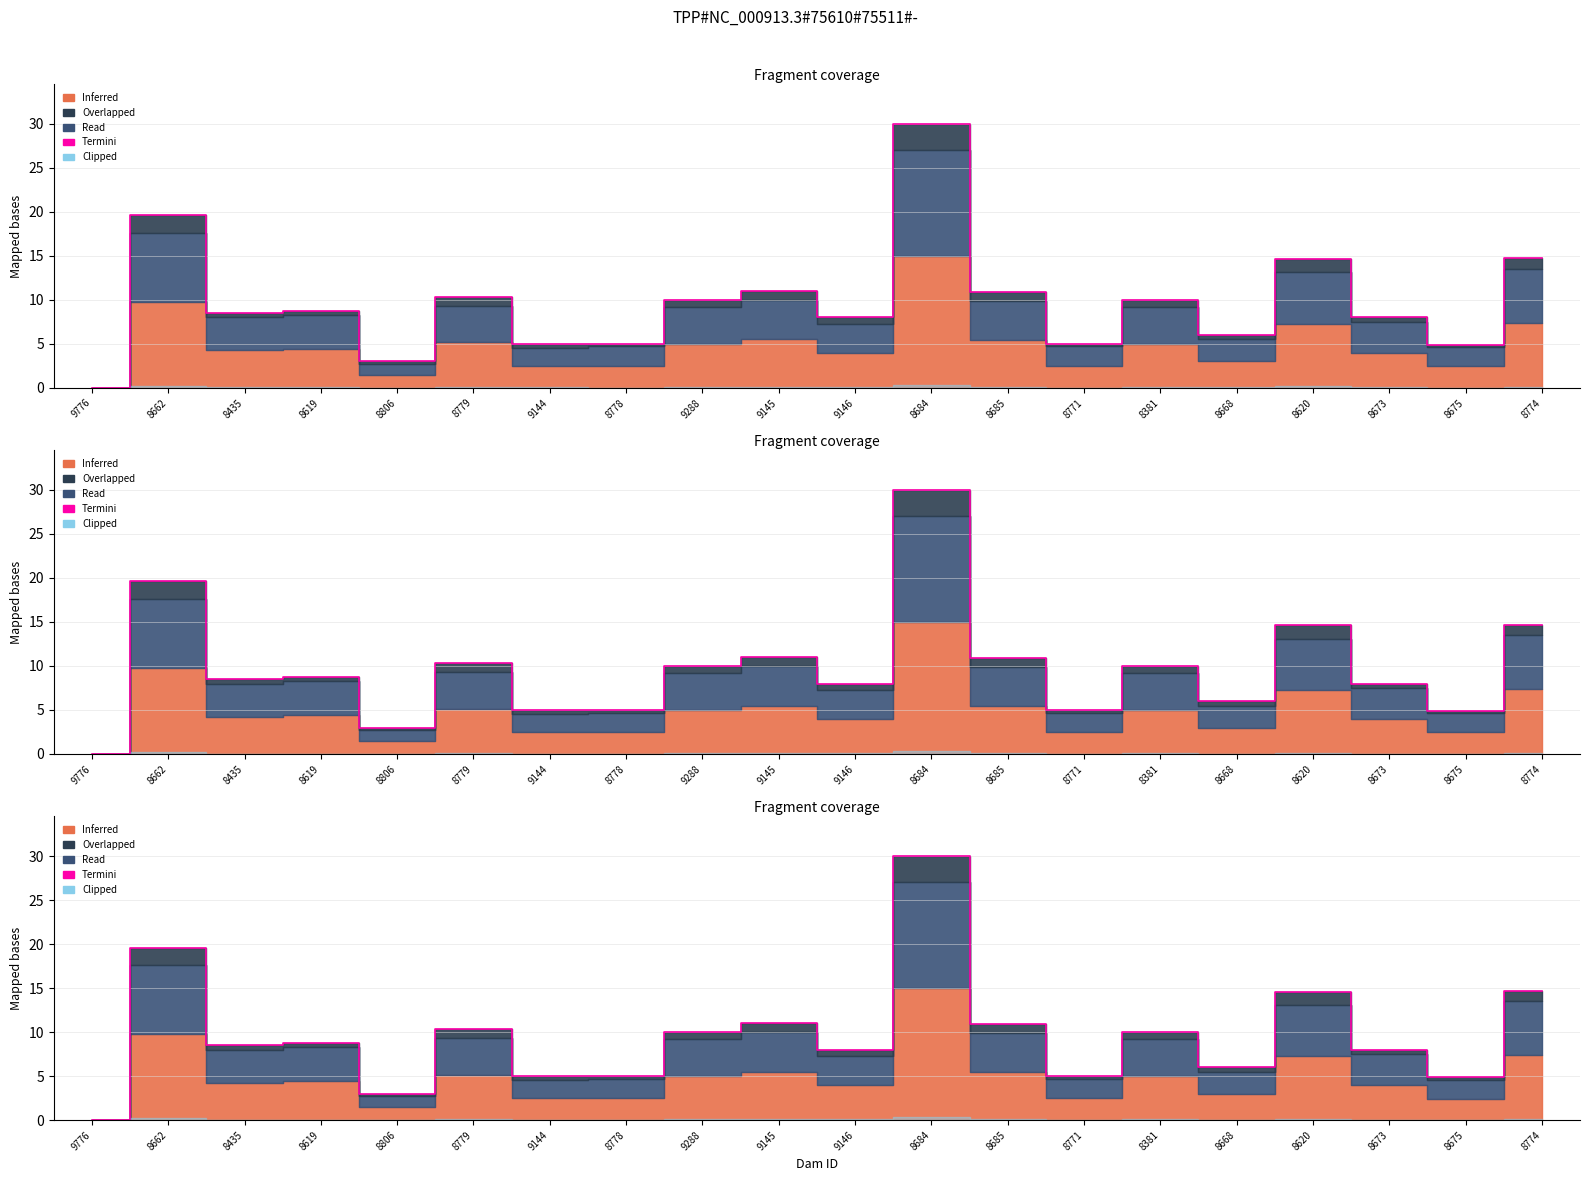

Reading right to left, what are all the values shown in this chart?

14.7	4.9	8.0	14.6	6.0	10.0	5.0	10.9	30.0	8.0	11.0	10.0	5.0	5.0	10.3	3.0	8.8	8.5	19.6	0.0